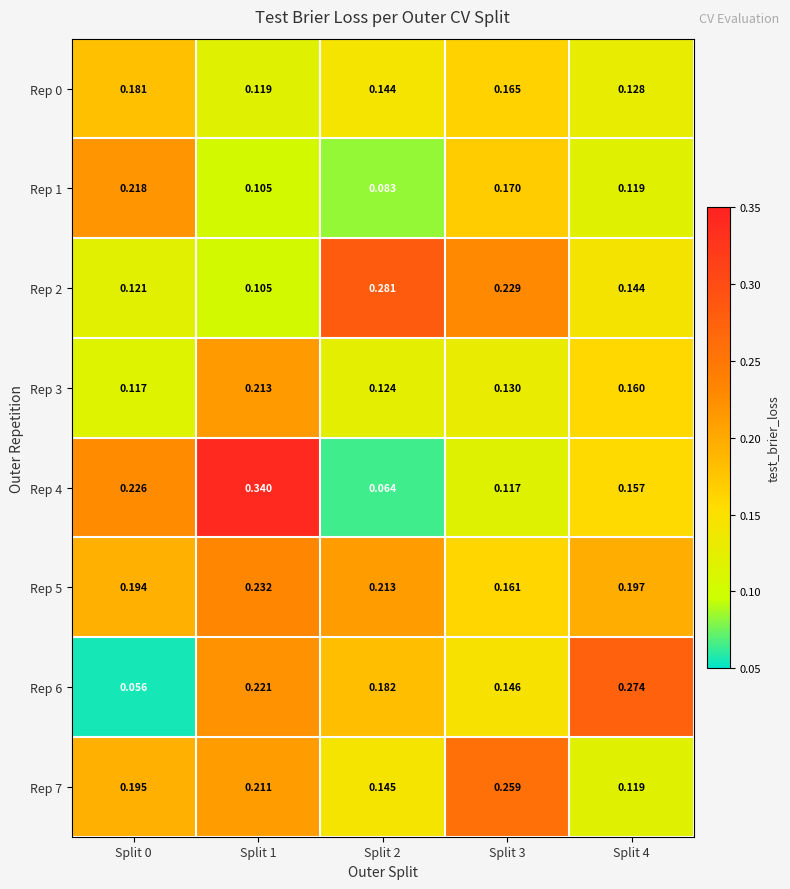

Which series has the largest total across all categories?

Rep 5